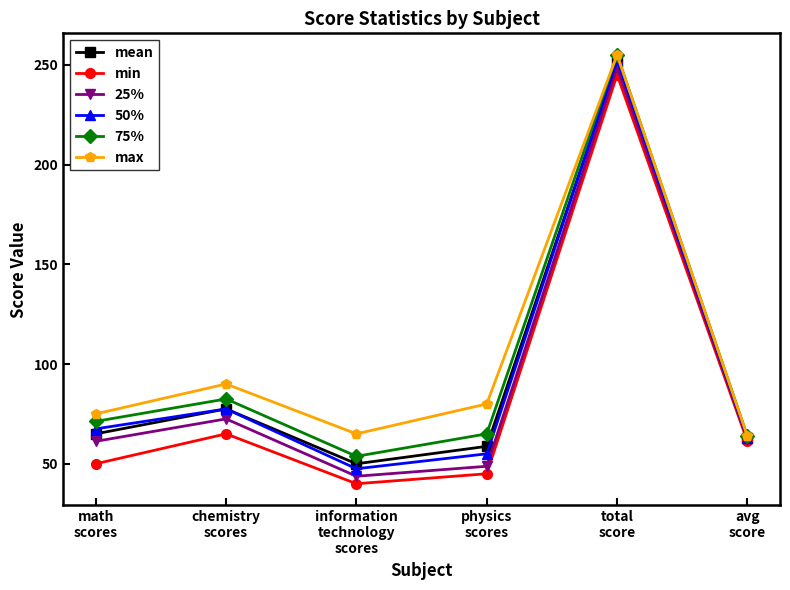

What are all the series names shown in the legend?

mean, min, 25%, 50%, 75%, max